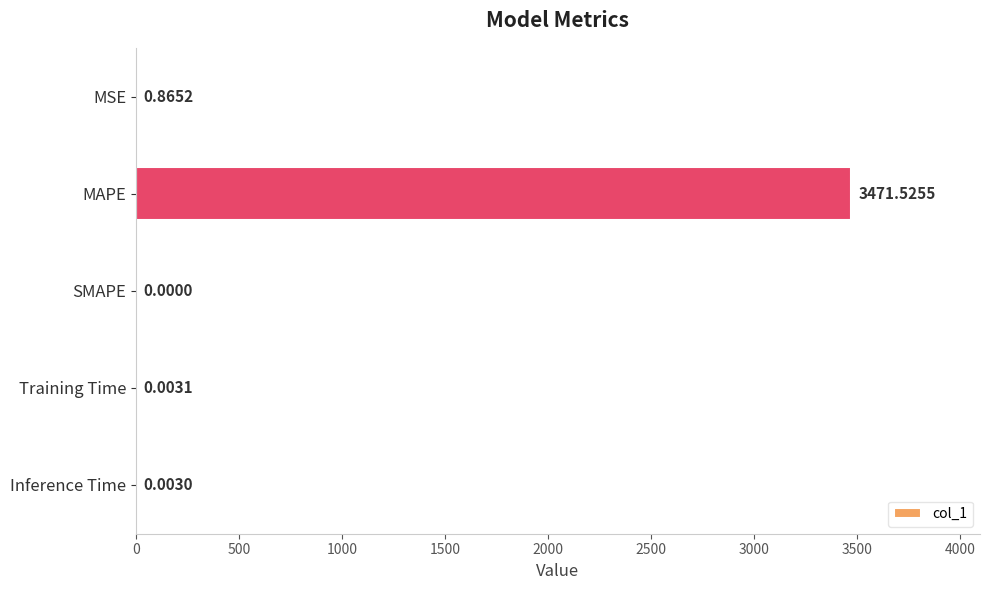

What is the sum of all values?

3472.4